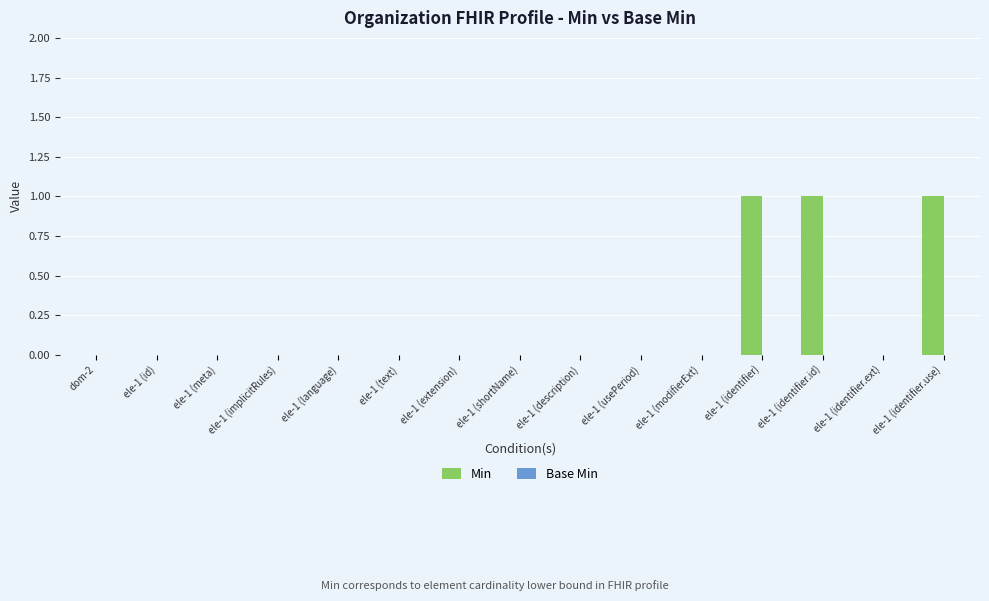

The chart shows a value of 0 at ele-1 (modifierExt). True or false?

True